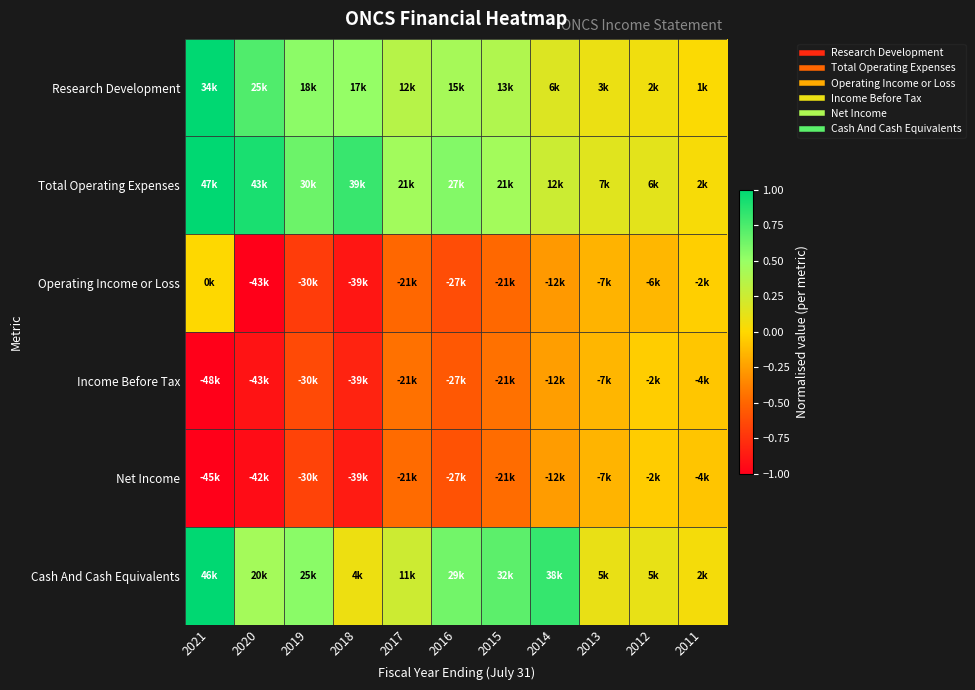

Reading left to right, transcribe all the data shown in this chart.

Research Development: 2021=1.0	2020=0.7	2019=0.5	2018=0.5	2017=0.4	2016=0.4	2015=0.4	2014=0.2	2013=0.1	2012=0.1	2011=0.0
Total Operating Expenses: 2021=1.0	2020=0.9	2019=0.6	2018=0.8	2017=0.5	2016=0.6	2015=0.4	2014=0.3	2013=0.1	2012=0.1	2011=0.0
Operating Income or Loss: 2021=0.0	2020=-1.0	2019=-0.7	2018=-0.9	2017=-0.5	2016=-0.6	2015=-0.5	2014=-0.3	2013=-0.2	2012=-0.1	2011=-0.0
Income Before Tax: 2021=-1.0	2020=-0.9	2019=-0.6	2018=-0.8	2017=-0.4	2016=-0.6	2015=-0.4	2014=-0.3	2013=-0.1	2012=-0.1	2011=-0.1
Net Income: 2021=-1.0	2020=-0.9	2019=-0.7	2018=-0.9	2017=-0.5	2016=-0.6	2015=-0.5	2014=-0.3	2013=-0.2	2012=-0.1	2011=-0.1
Cash And Cash Equivalents: 2021=1.0	2020=0.4	2019=0.5	2018=0.1	2017=0.2	2016=0.6	2015=0.7	2014=0.8	2013=0.1	2012=0.1	2011=0.1